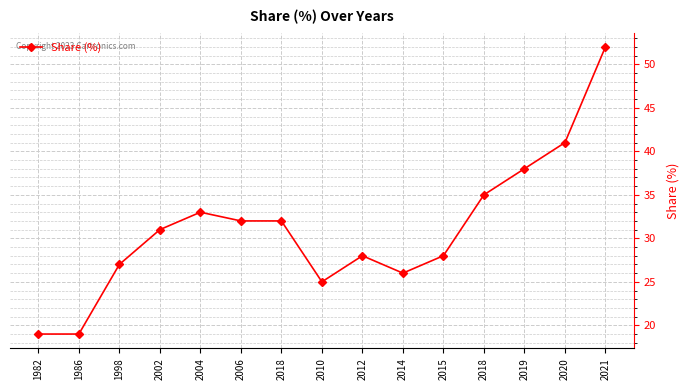

What is the change in value from 1986 to 2019?

+19